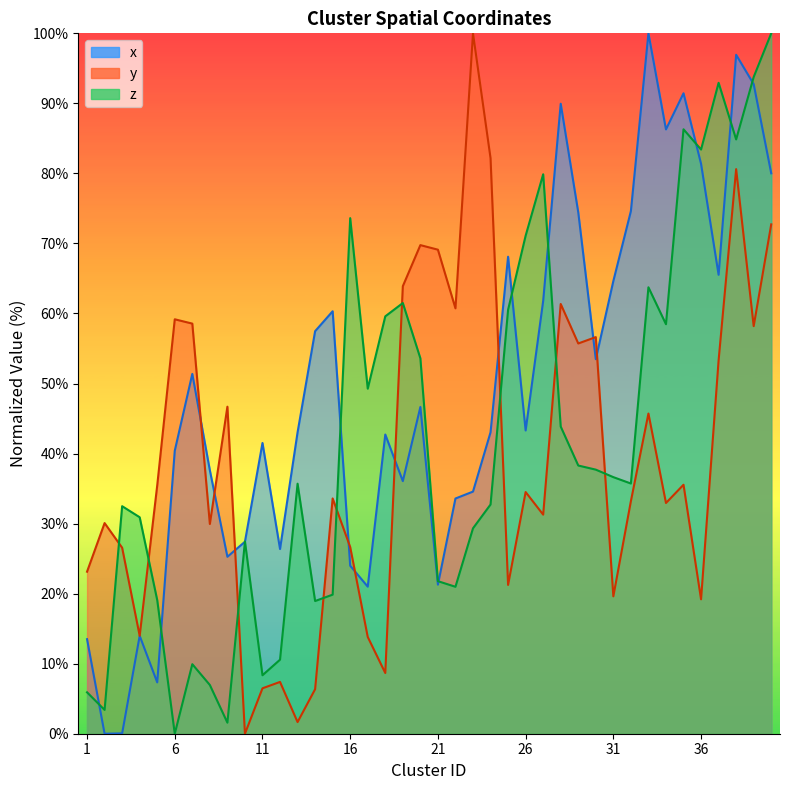

Count the number of categories in the chart.

40